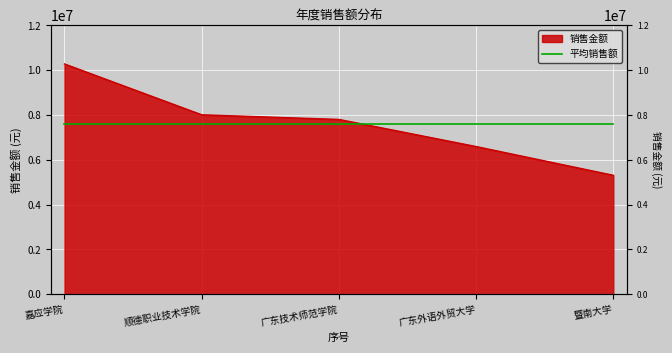

Reading left to right, what are all the values shown in this chart?

10278661.6	8010504.5	7803623.7	6593810.3	5310340.2